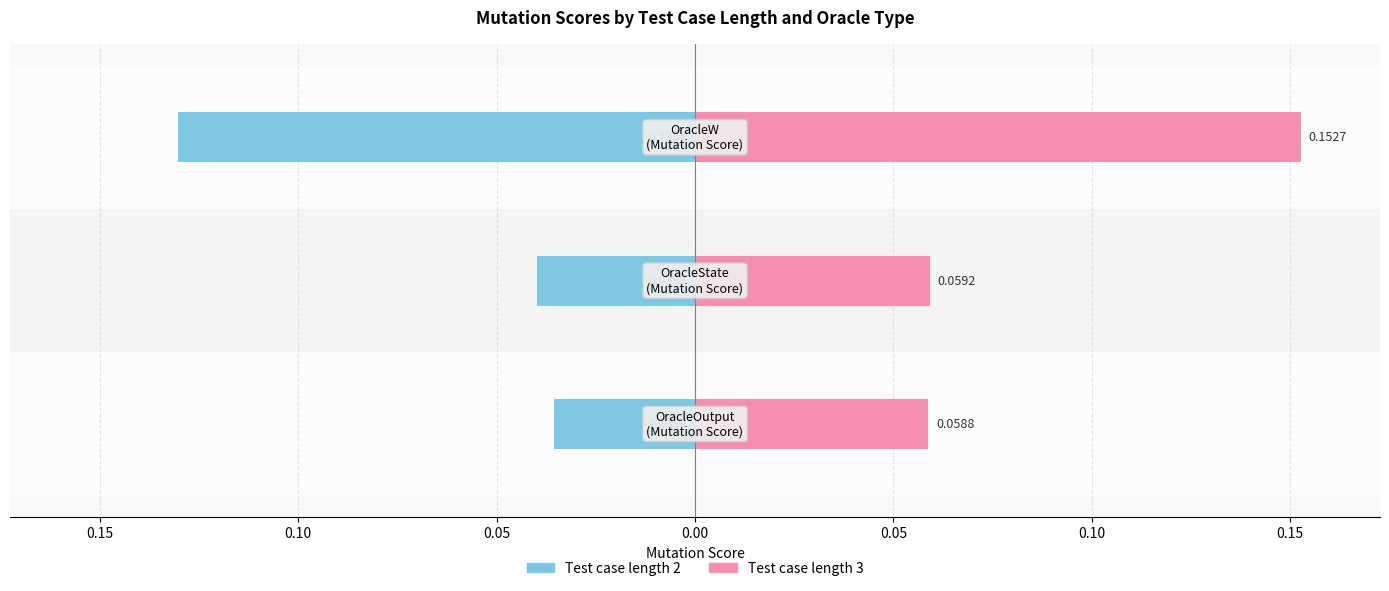

Between 0.20 and 0.15, which series saw the biggest shift?

Test case length 2